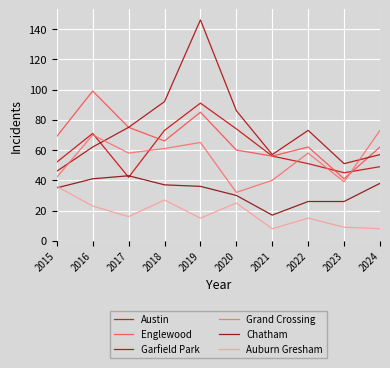

True or false: Auburn Gresham and Englewood intersect in this chart.

False